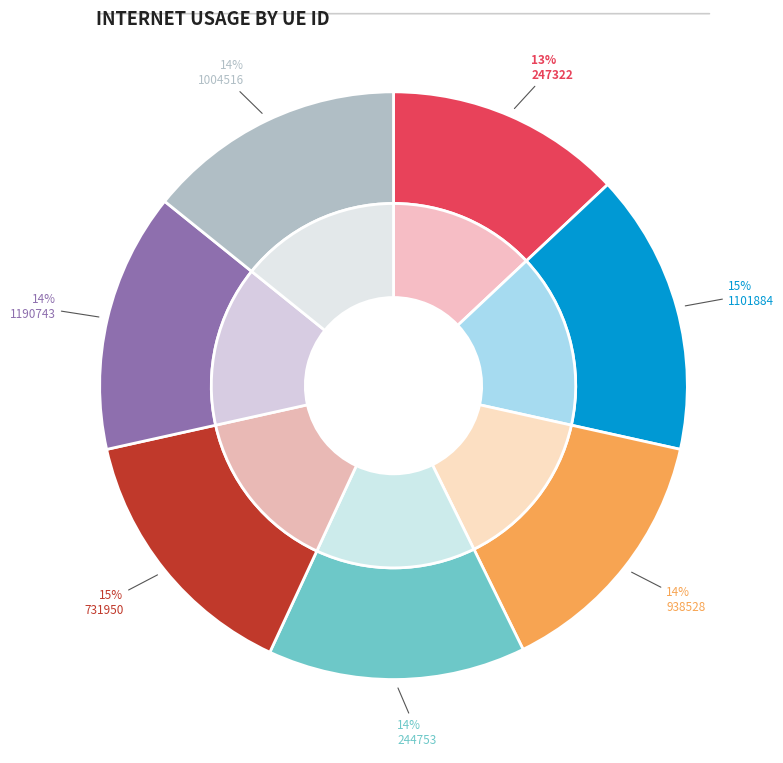

Which has a higher value, 1004516 or 1101884?

1101884